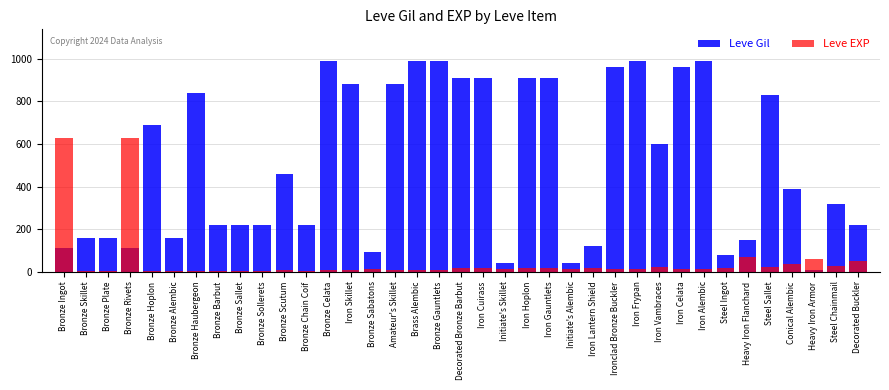

At which label is Leve EXP closest to 315?

Heavy Iron Flanchard